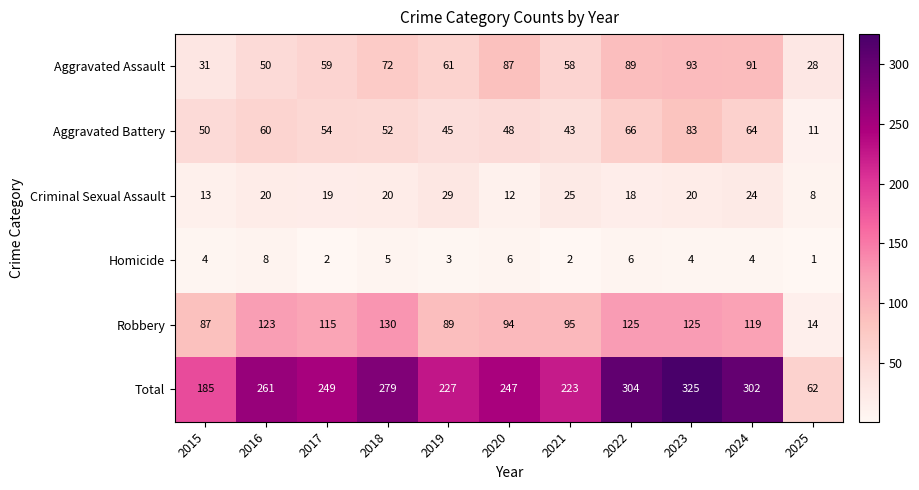

At which category does the chart reach its minimum across all series?

2025